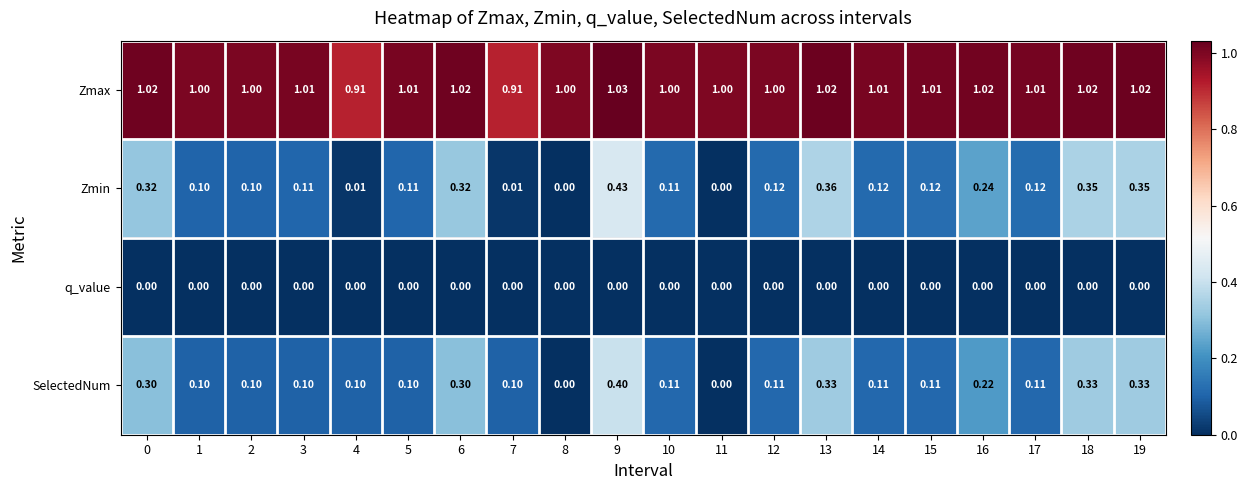

Which series has the widest spread of values?

Zmin